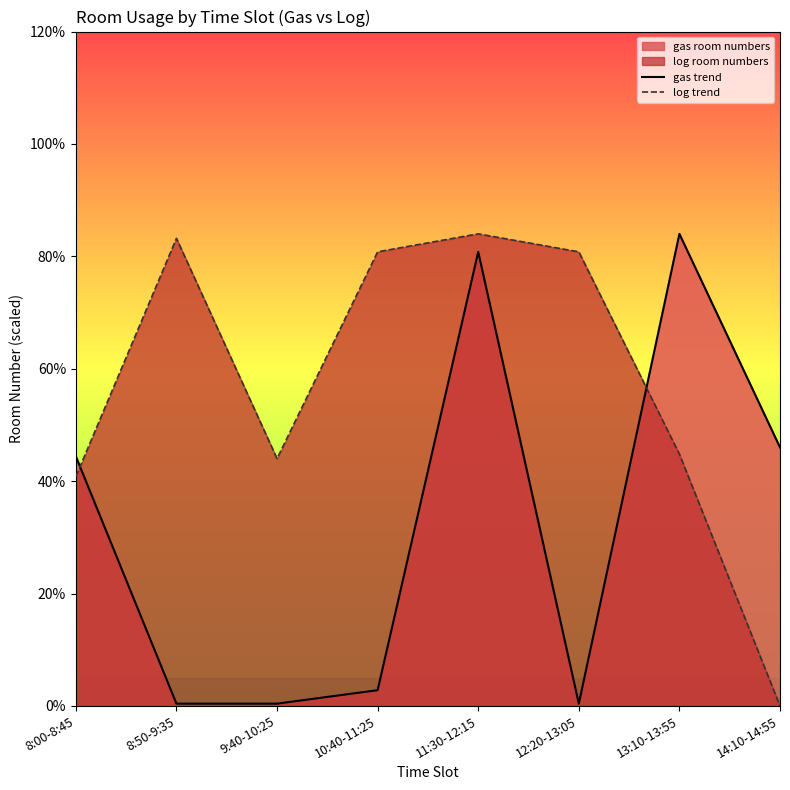

Rank the series by their average value, from lowest to highest.

gas trend, log trend